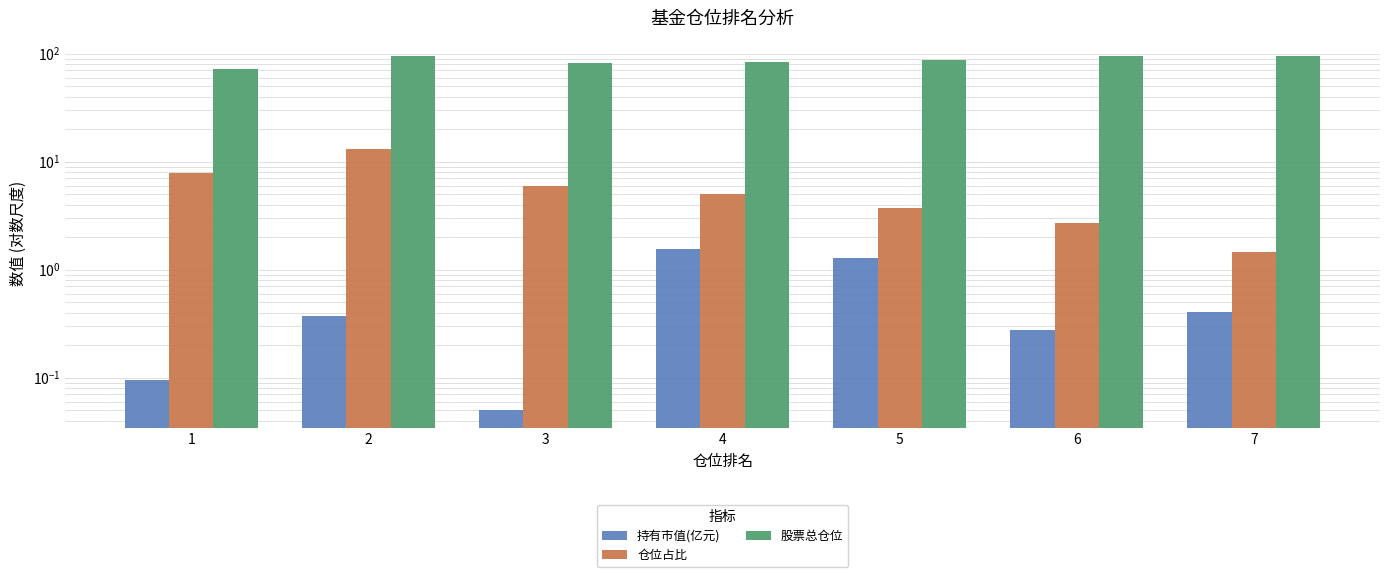

Reading right to left, extract all data points from this chart.

持有市值(亿元): 7=0.4	6=0.3	5=1.3	4=1.5	3=0.0	2=0.4	1=0.1
仓位占比: 7=1.5	6=2.7	5=3.7	4=5.1	3=5.9	2=13.1	1=7.8
股票总仓位: 7=96.1	6=94.3	5=86.9	4=83.8	3=82.1	2=94.7	1=71.5